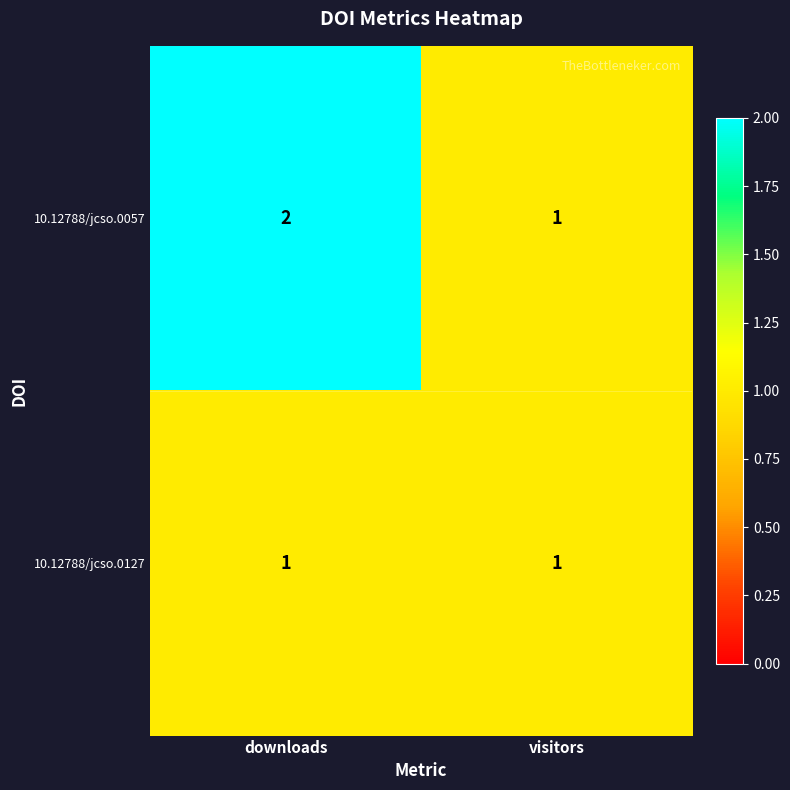

The 10.12788/jcso.0057 series shows 3 at downloads. True or false?

False